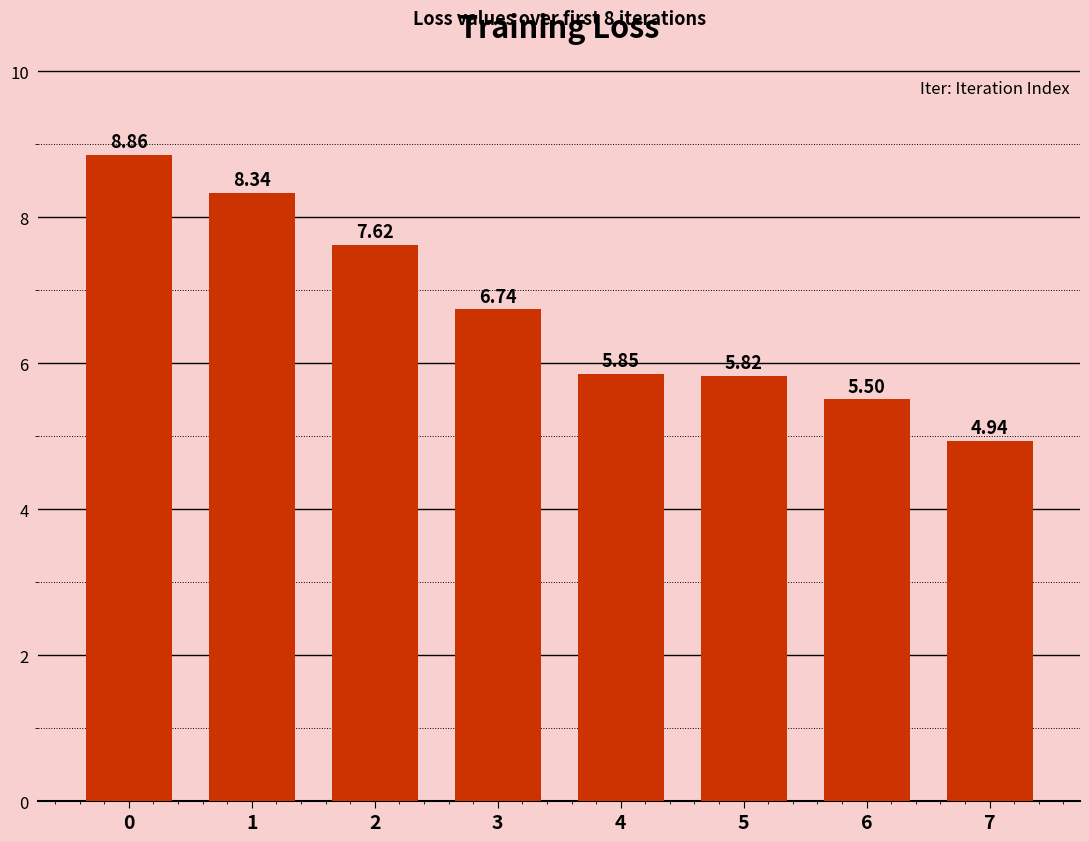

What is the sum of the values at 1 and 4?

14.2